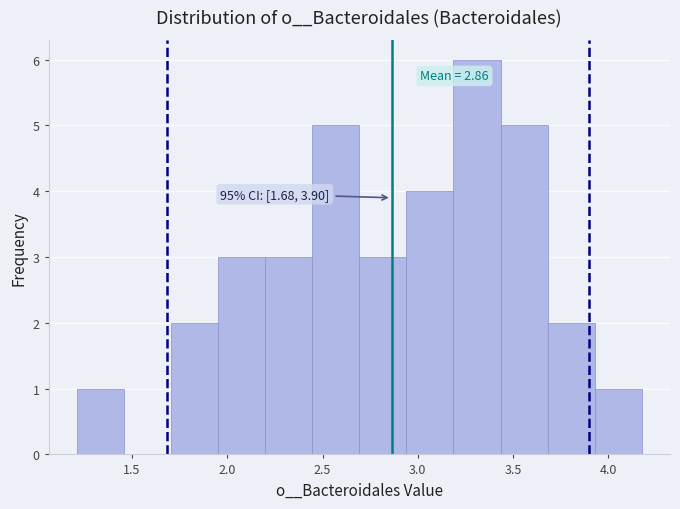

Over which range of the x-axis is the bar tallest?

3.20 to 3.45